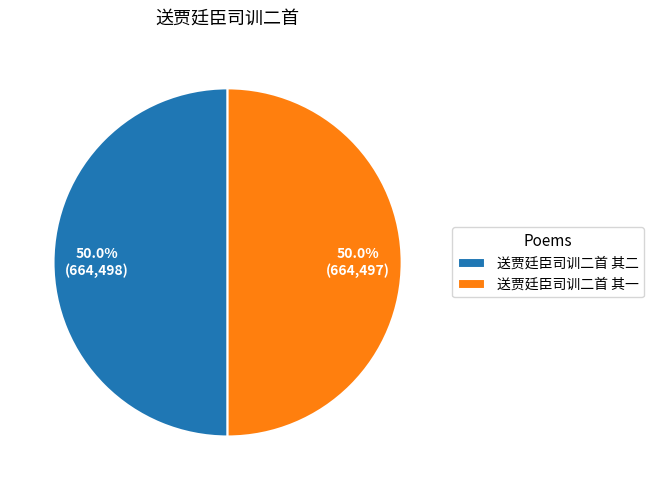

What is the ratio of the value at 送贾廷臣司训二首 其一 to the value at 送贾廷臣司训二首 其二?

1.0